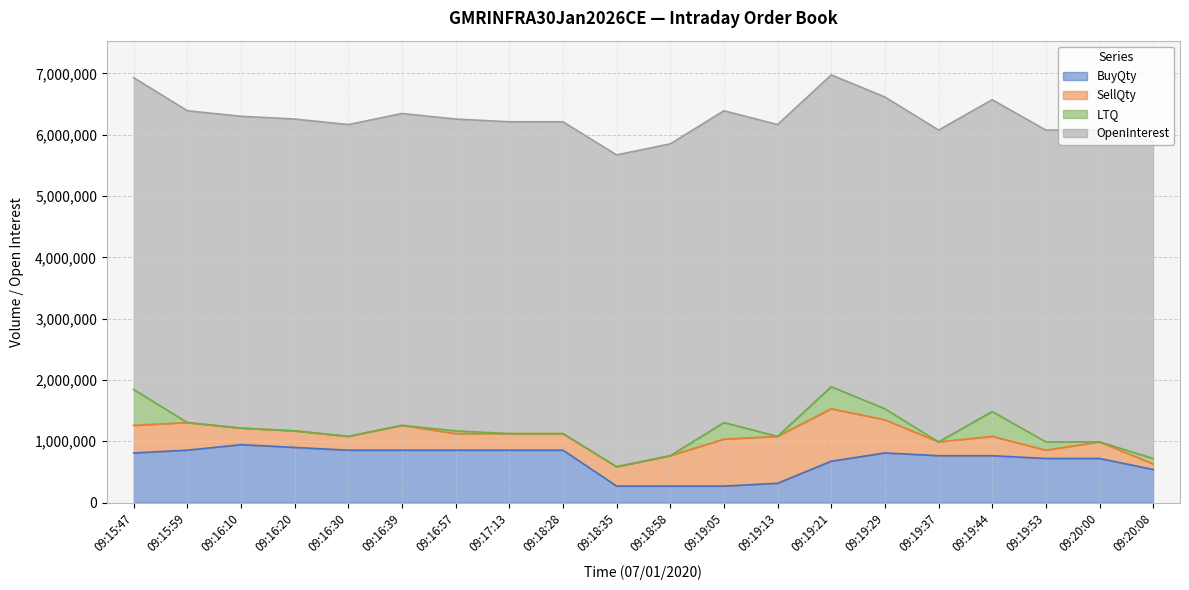

Which series changed the most between 09:19:29 and 09:19:37?

SellQty